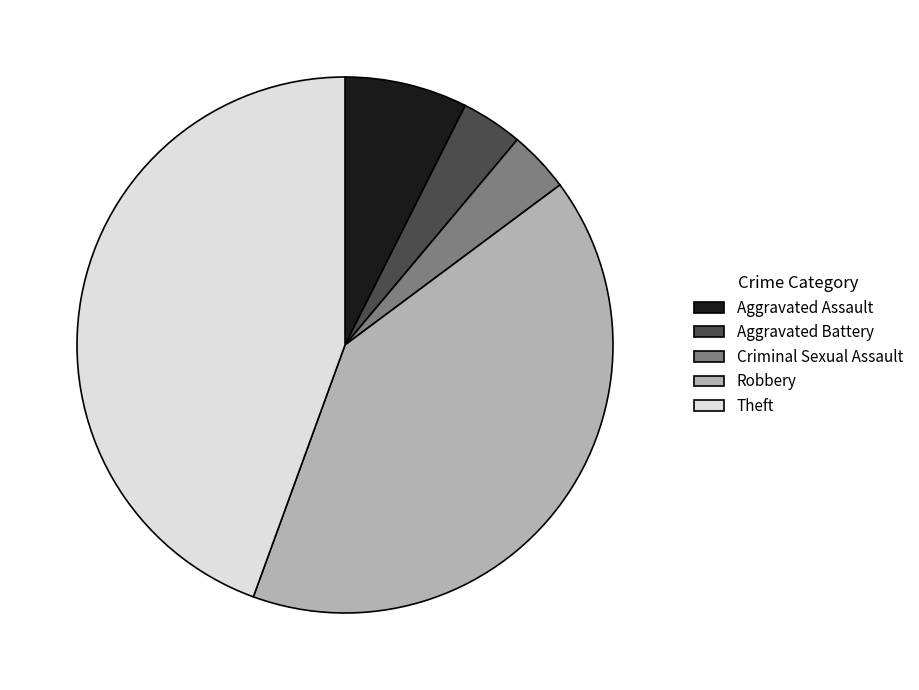

Is Aggravated Battery the majority of the pie?

No